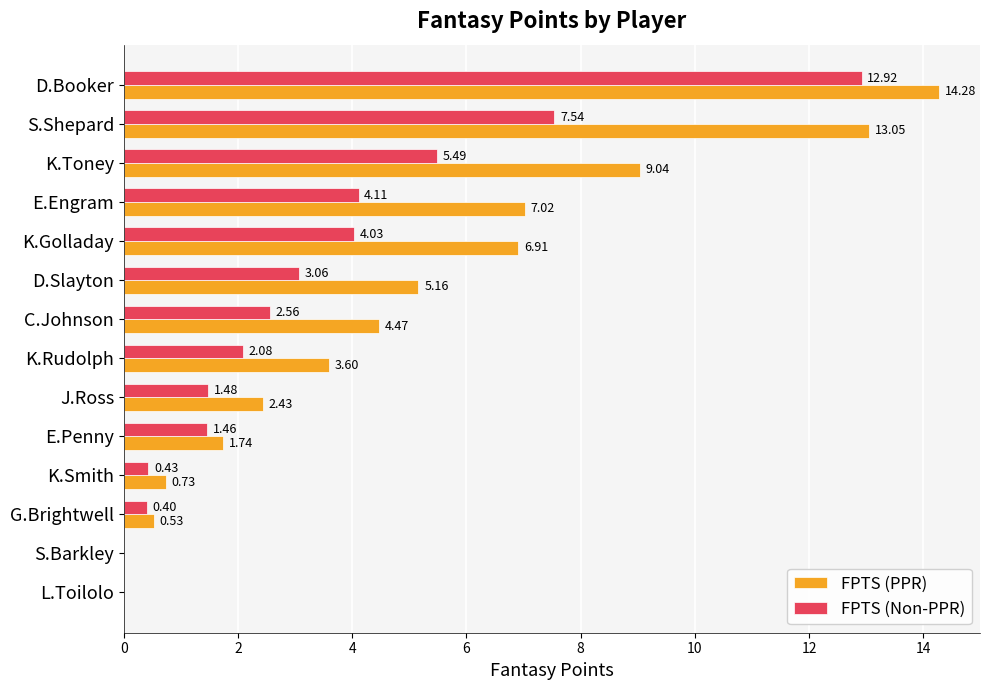

What is the total value across all series at D.Slayton?

8.2